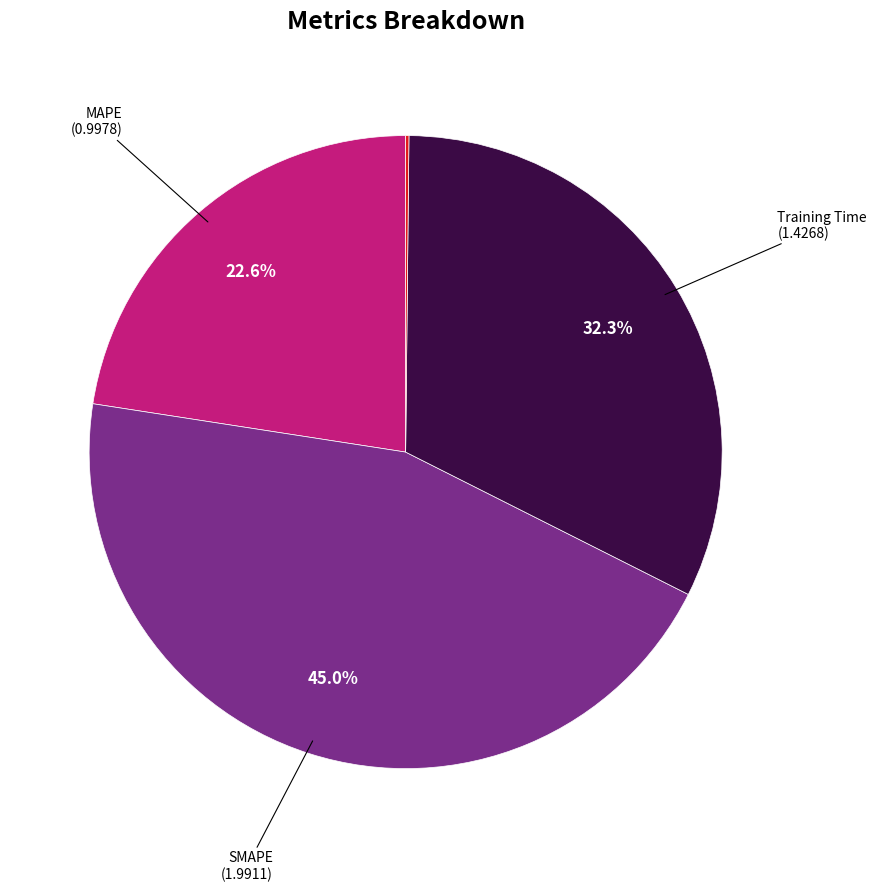

Is there any slice that represents more than half of the pie?

No